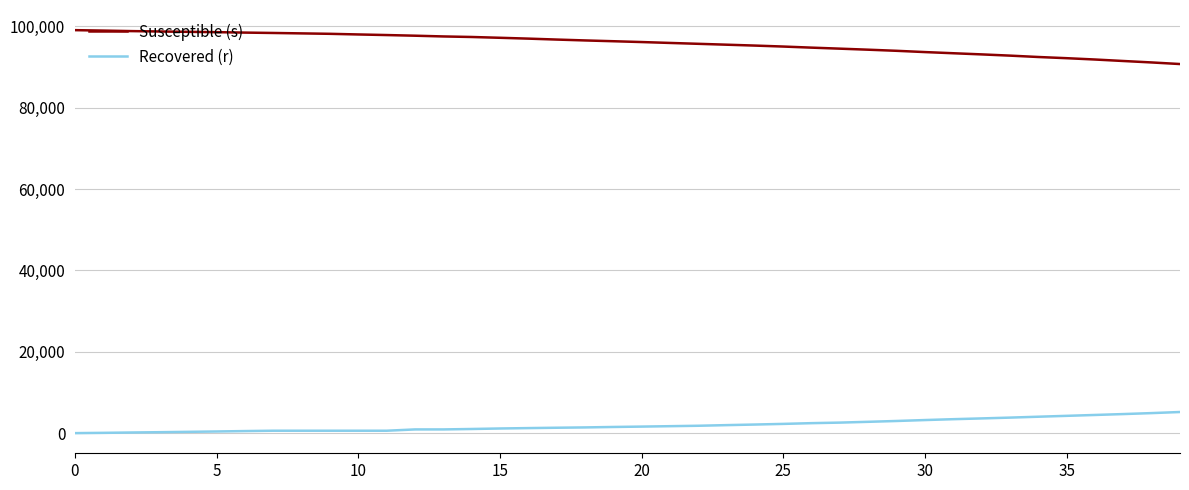

True or false: Recovered (r) and Susceptible (s) intersect in this chart.

False